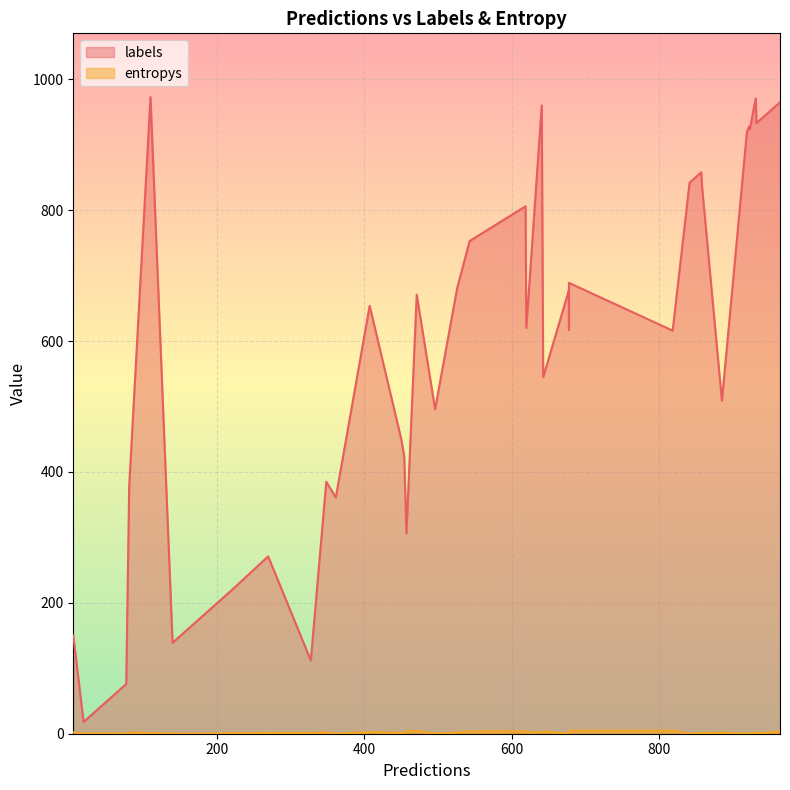

At 31, list the series in order from smallest to largest.

entropys, labels